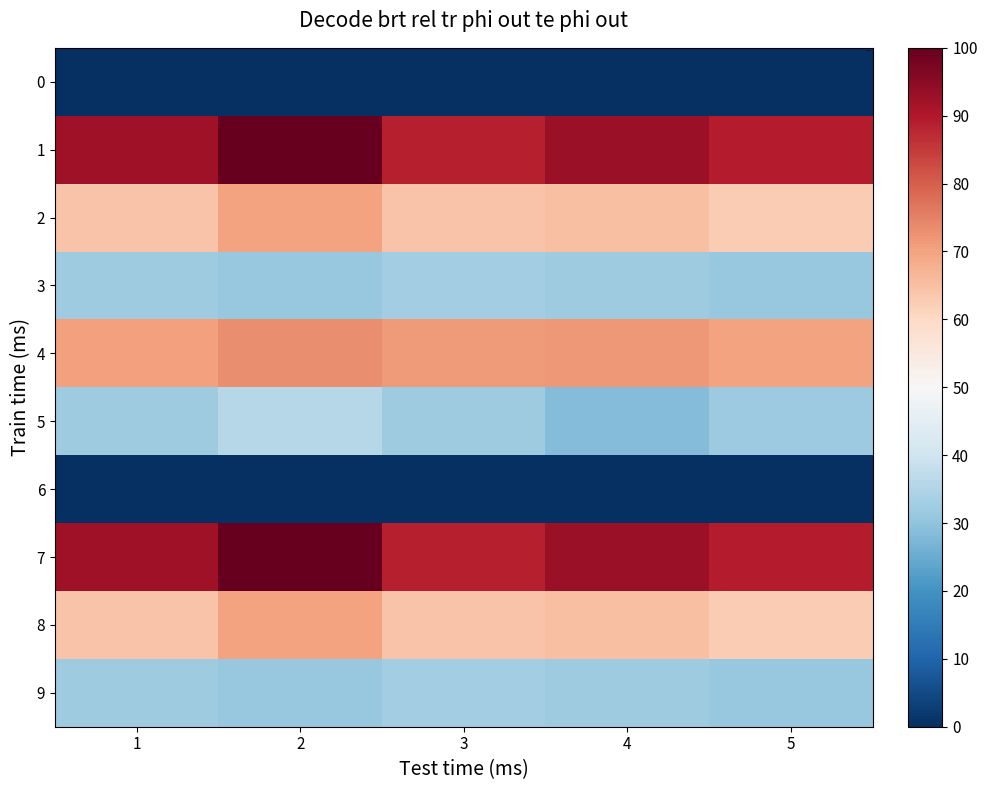

Which series has the widest spread of values?

1